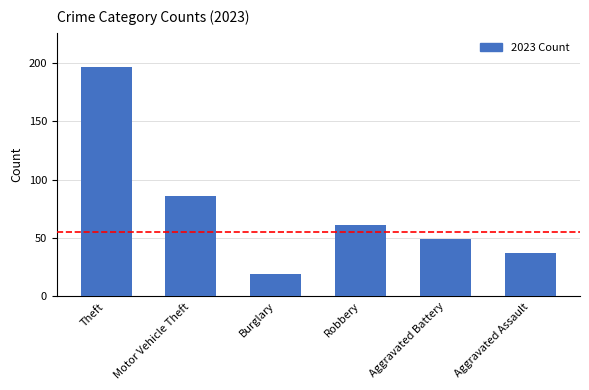

What is the greatest value displayed?

196